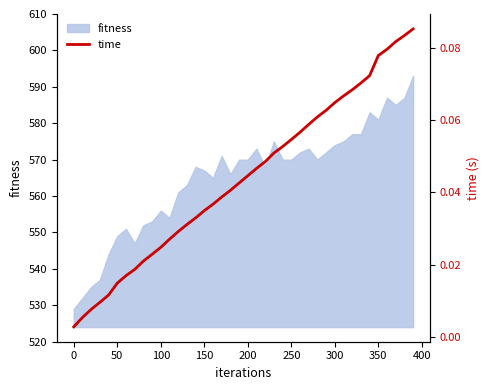

Is it true that fitness equals 894 at 300?

False